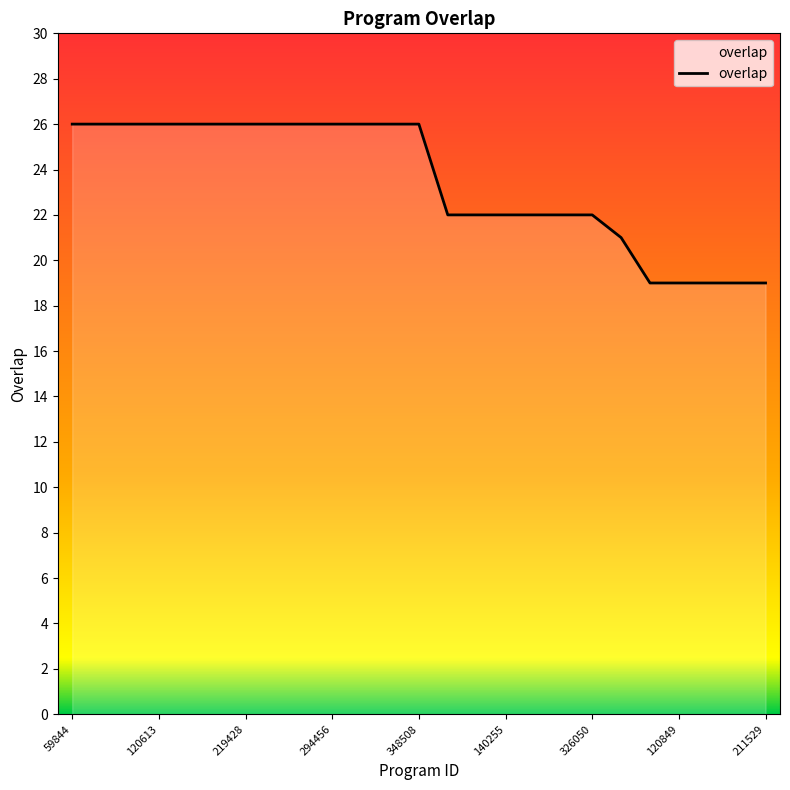

How many lines are shown in the chart?

1